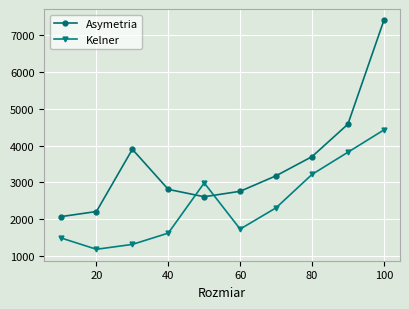

At how many categories does at least one series exceed 3482?

4